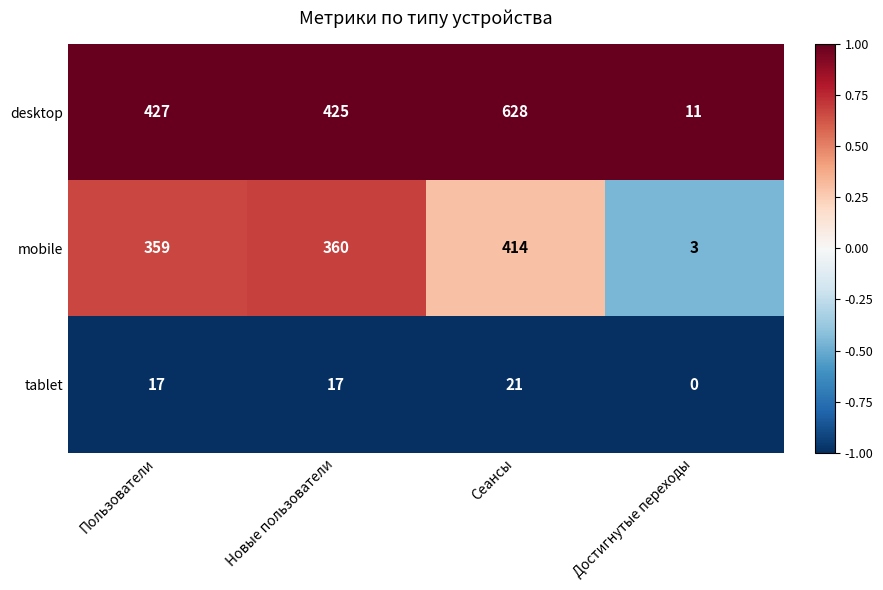

Is the value of mobile at Достигнутые переходы greater than the value of desktop at Пользователи?

No